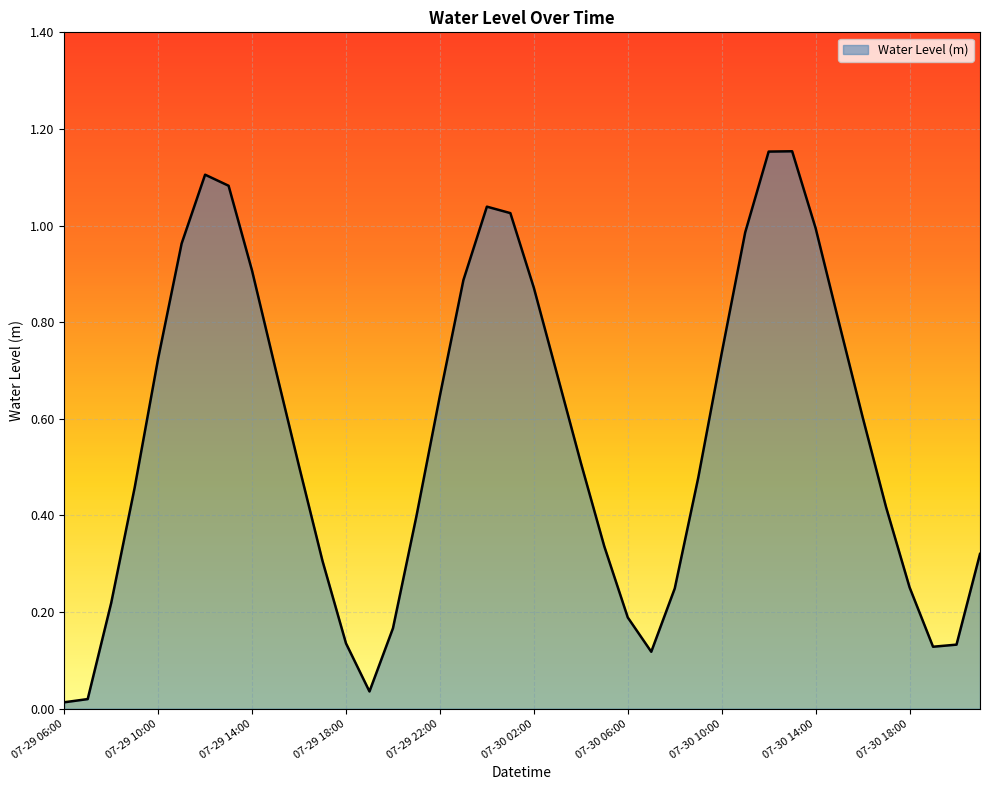

How many lines are shown in the chart?

1